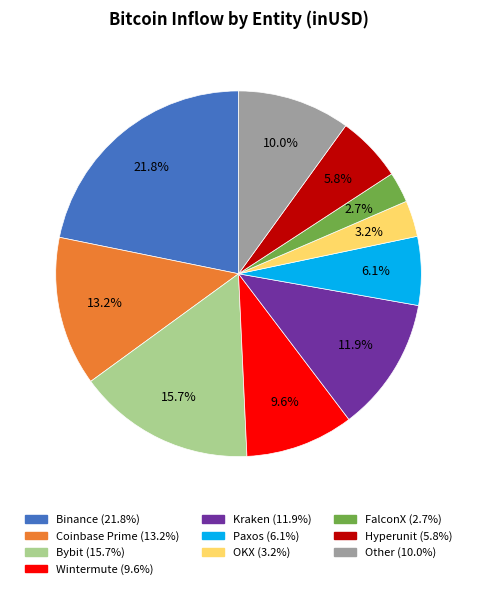

Does any single category account for the majority?

No